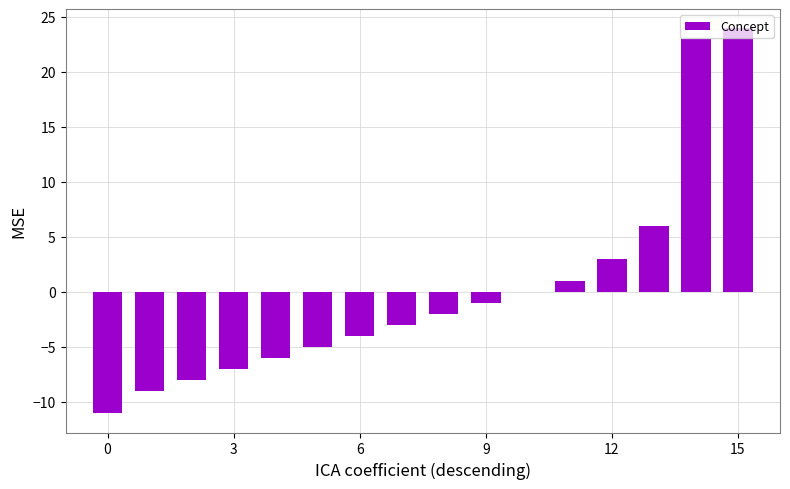

What is the greatest value displayed?

23.9